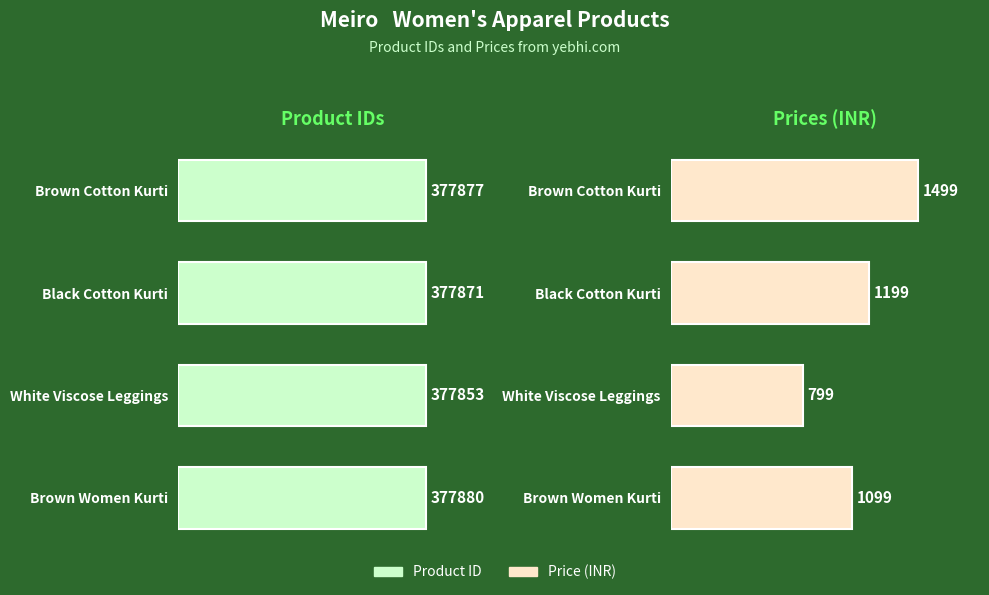

At how many categories does at least one series exceed 125858?

4